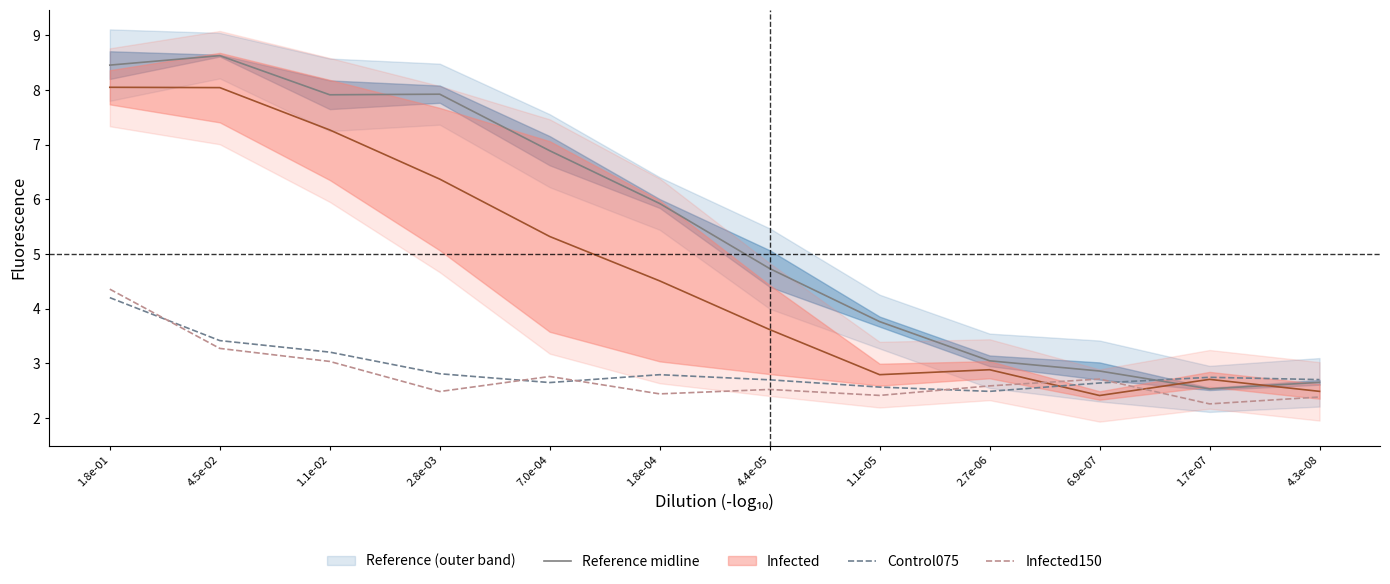

Rank the series by their maximum value, from lowest to highest.

Control075, Infected150, Infected midline, Reference midline